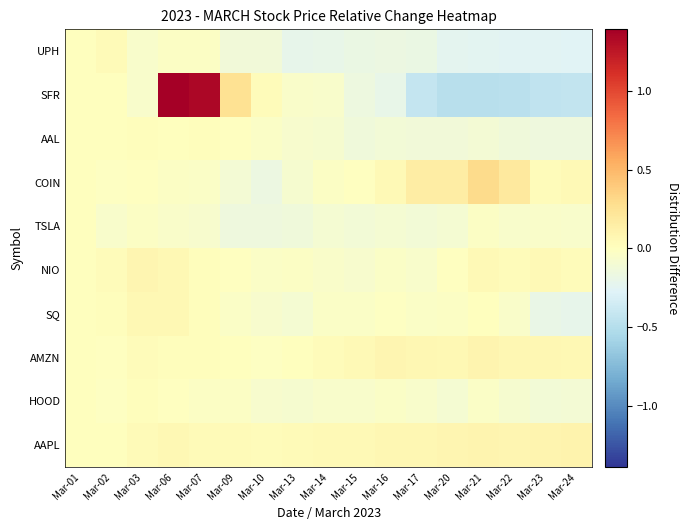

What is the spread (max minus min) of values at Mar-07?

1.4